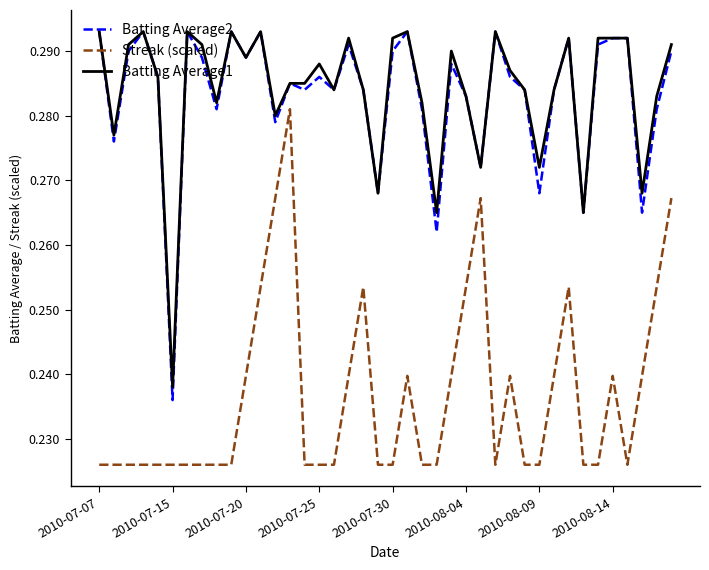

At how many categories does at least one series exceed 0?

40